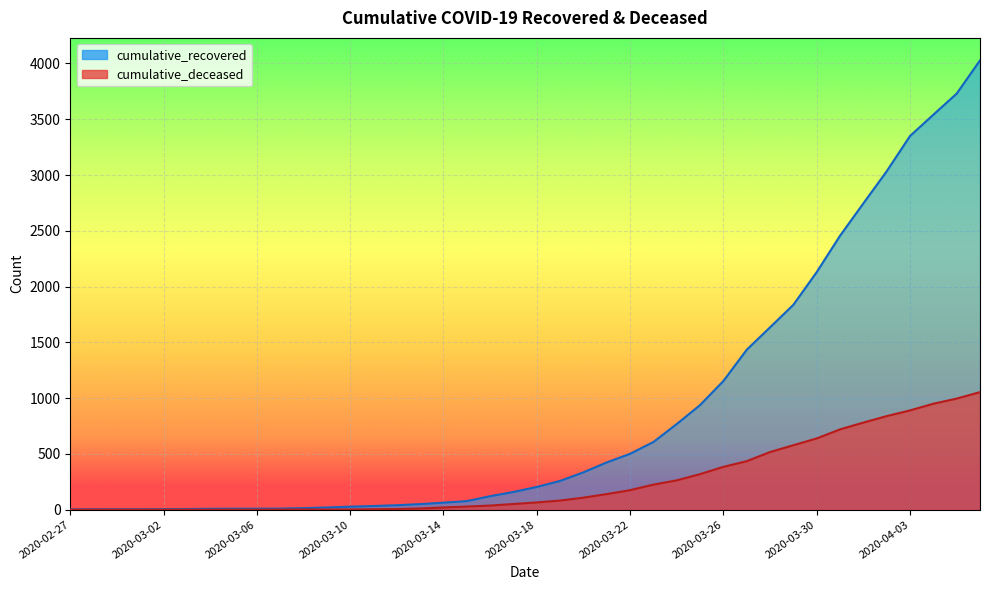

What is the difference between the cumulative_deceased values at 2020-03-22 and 2020-03-05?

175